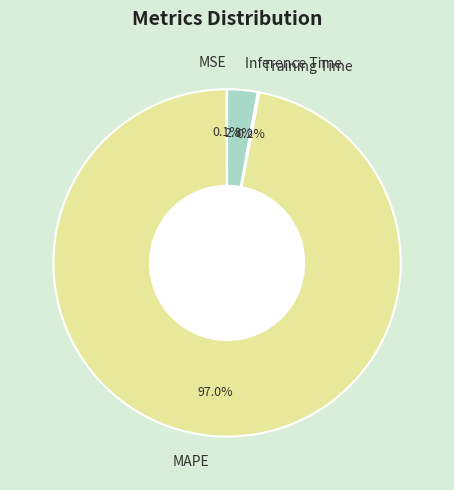

Is MAPE the majority of the pie?

Yes